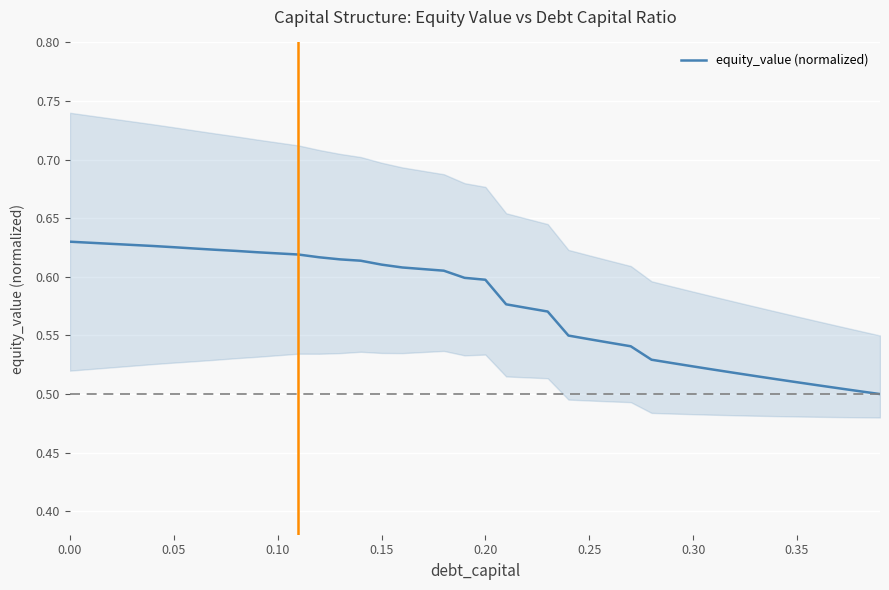

Reading left to right, what are all the values shown in this chart?

0.6	0.6	0.6	0.6	0.6	0.6	0.6	0.6	0.6	0.6	0.6	0.6	0.6	0.6	0.6	0.6	0.6	0.6	0.6	0.6	0.6	0.6	0.6	0.6	0.5	0.5	0.5	0.5	0.5	0.5	0.5	0.5	0.5	0.5	0.5	0.5	0.5	0.5	0.5	0.5